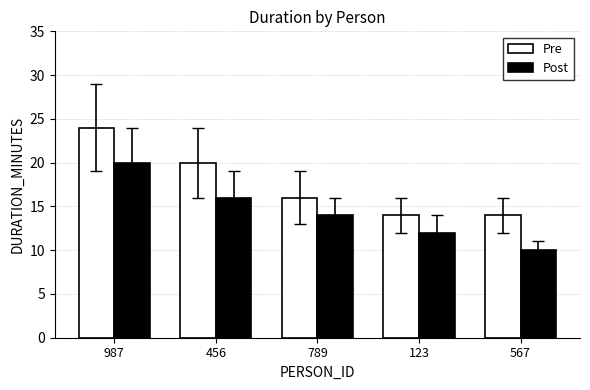

What is the label of the 1st bar from the left?

987